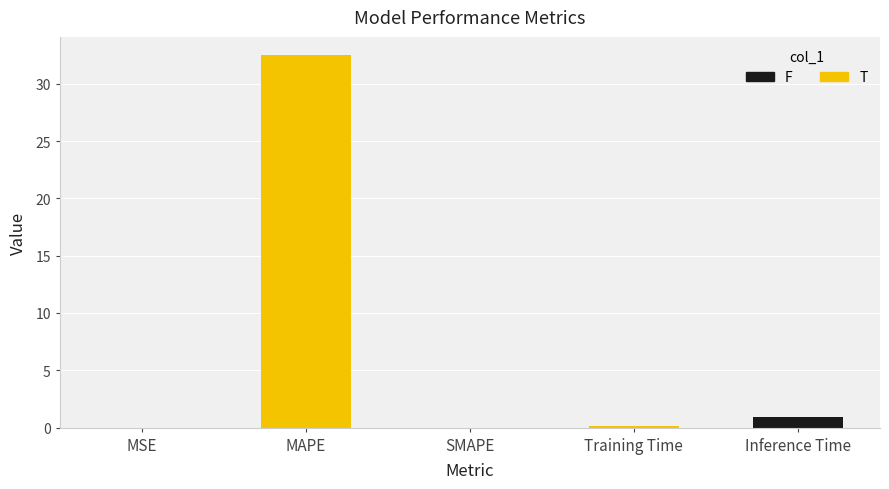

Between Training Time and Inference Time, which is larger?

Inference Time